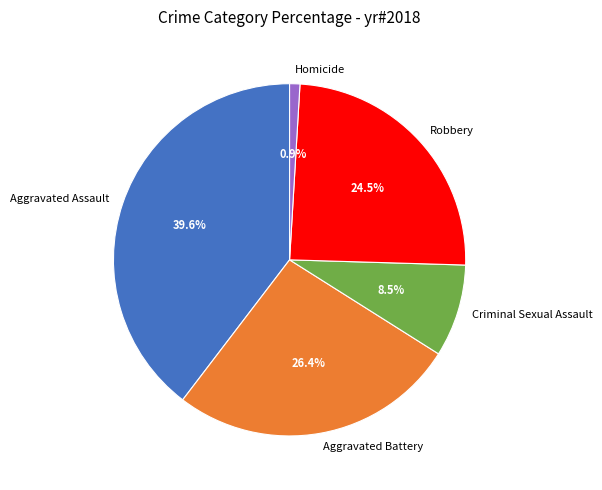

Is it true that Criminal Sexual Assault is 18% of the pie?

False